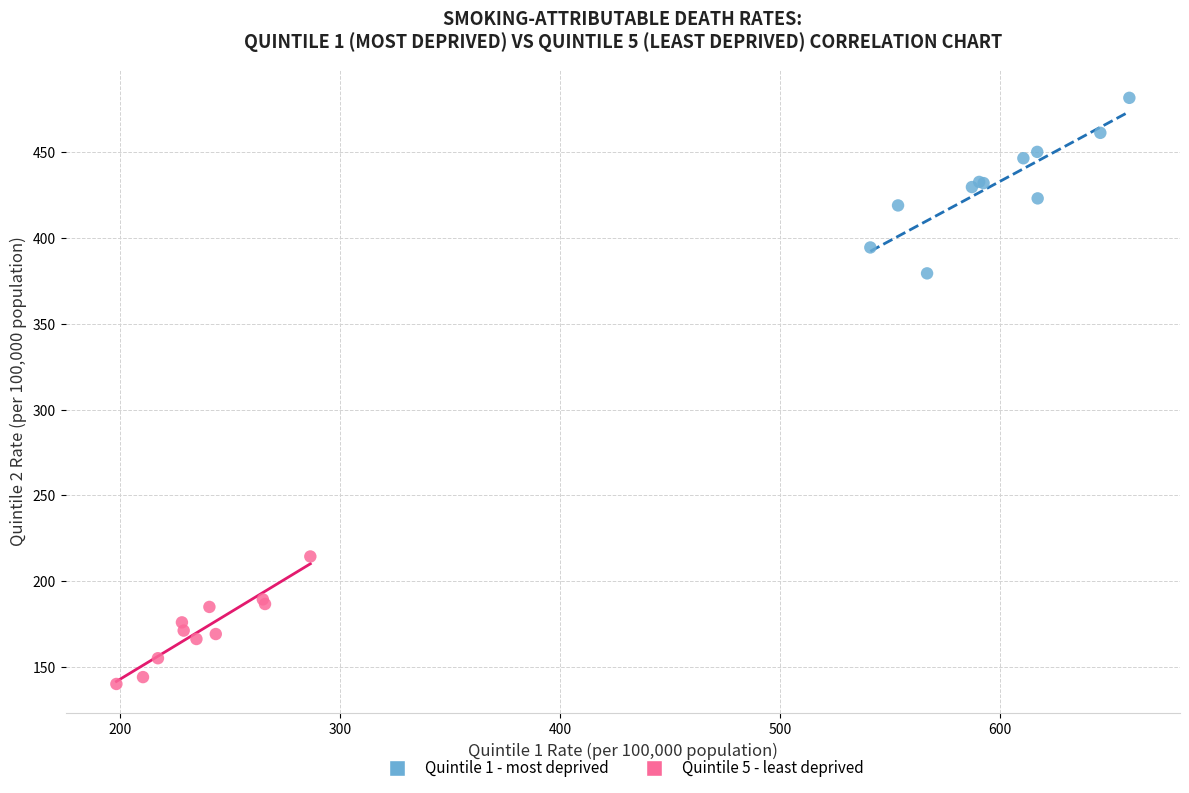

Which series reaches the maximum Y coordinate?

Quintile 1 - most deprived